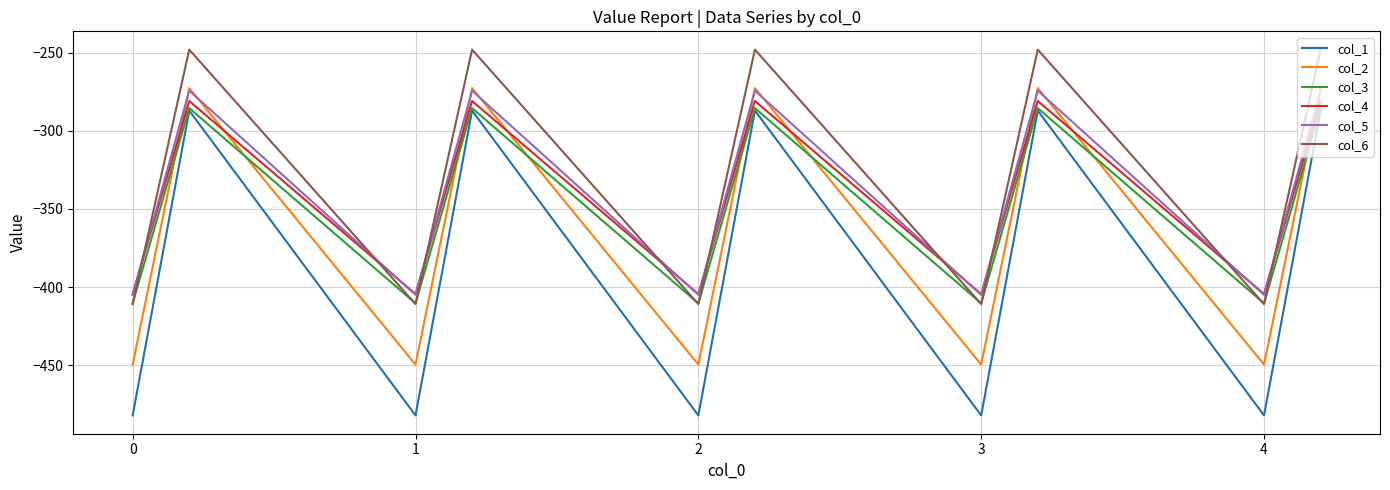

Which series has the largest range (max minus min)?

col_1